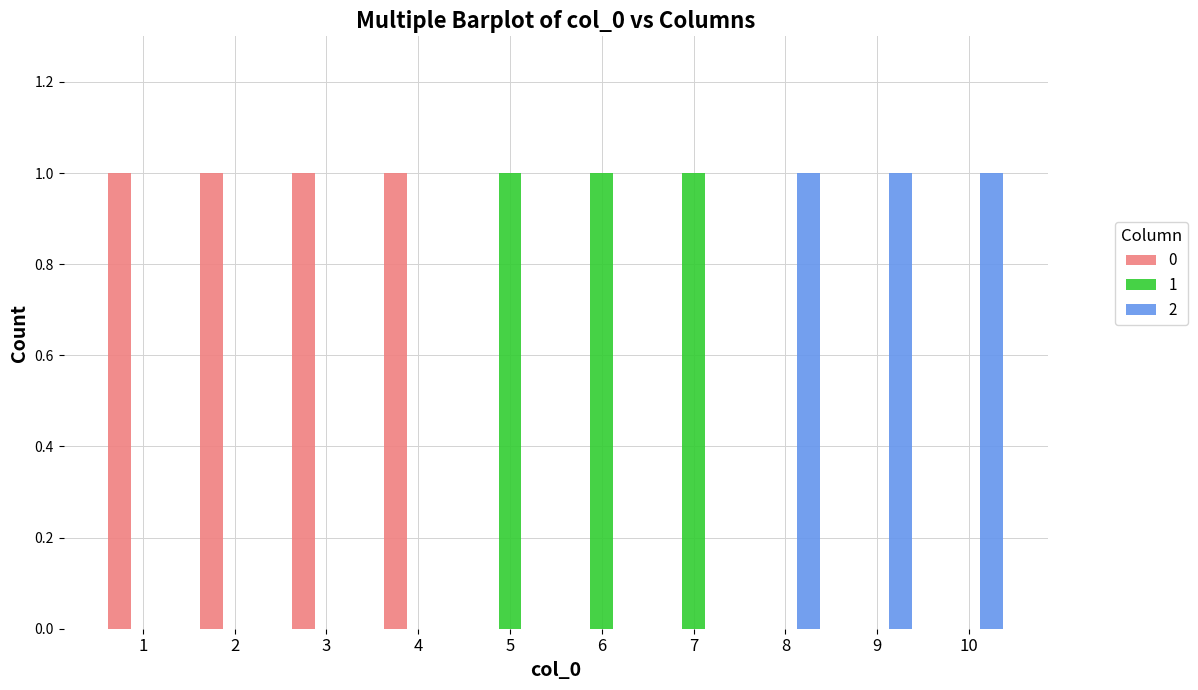

How many categories are shown in the chart?

10